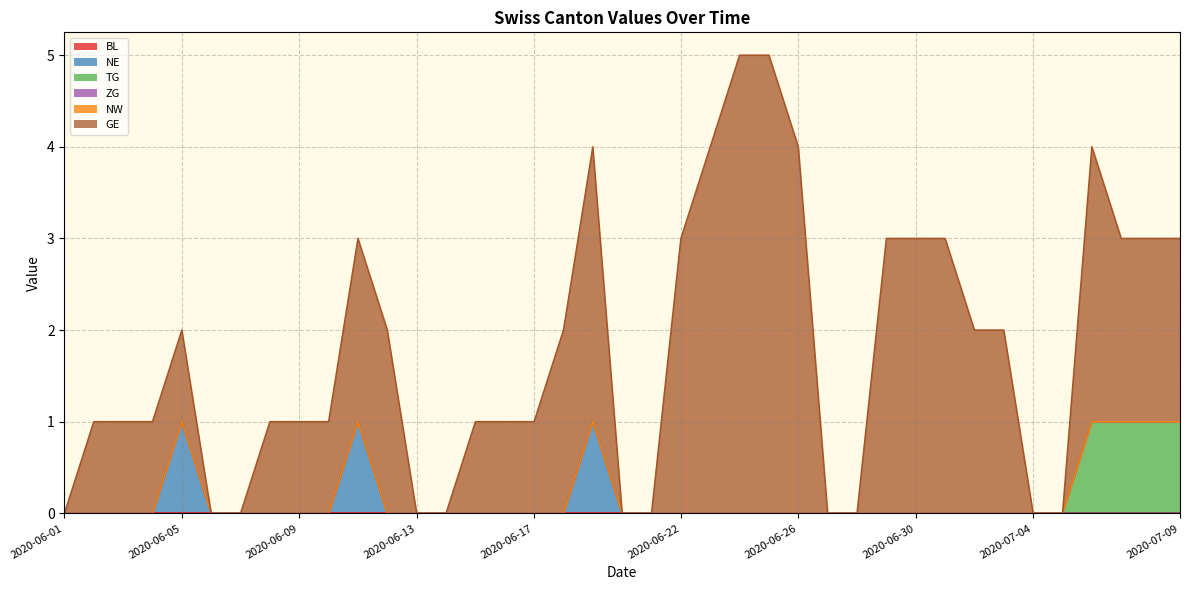

Does the chart have visible grid lines?

Yes